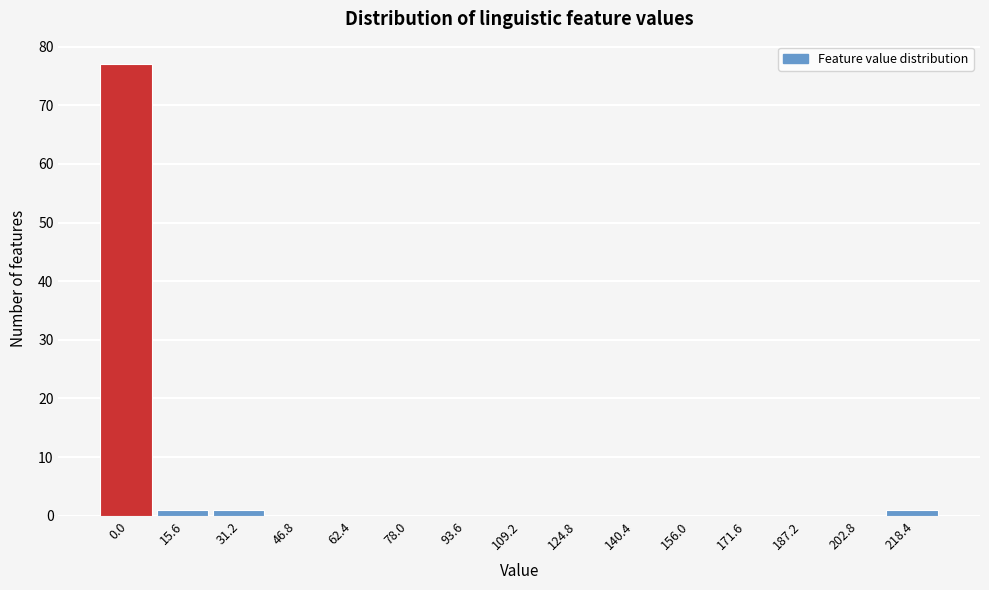

Reading left to right, transcribe all the data shown in this chart.

0.0=77	15.6=1	31.2=1	46.8=0	62.4=0	78.0=0	93.6=0	109.2=0	124.8=0	140.4=0	156.0=0	171.6=0	187.2=0	202.8=0	218.4=1